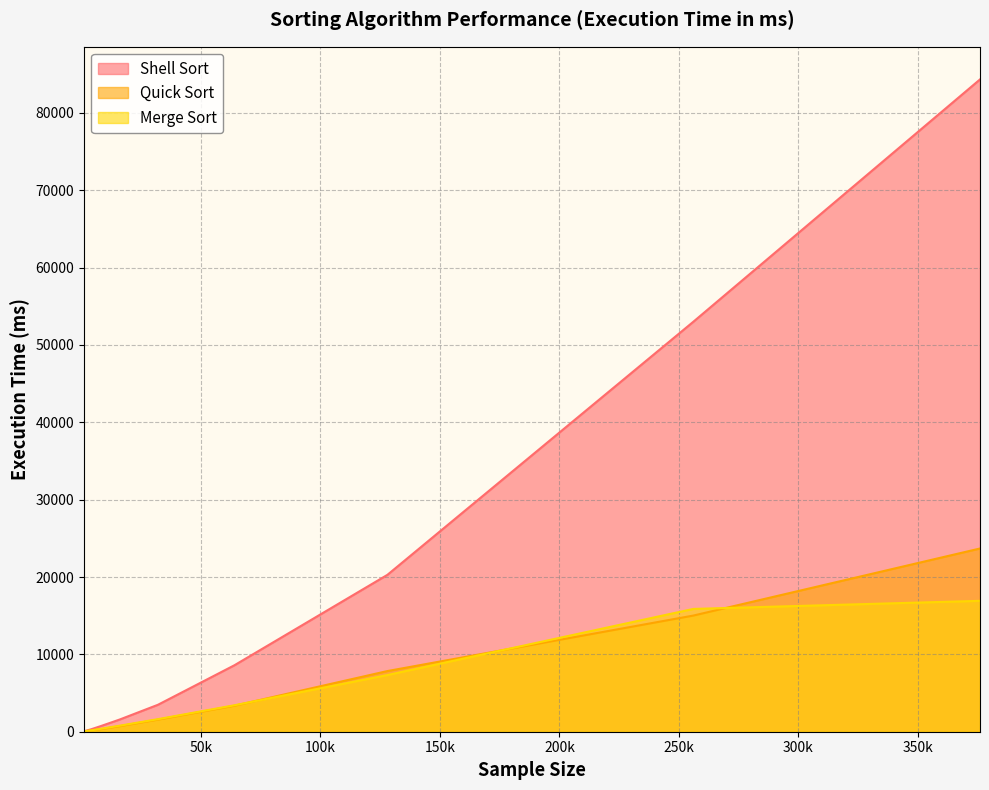

What is the difference between the highest and lowest values at 1000?

31.2